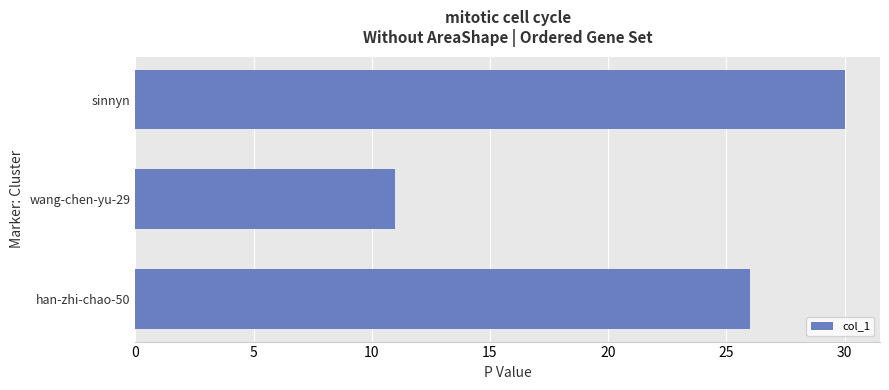

True or false: the data shows 17 at wang-chen-yu-29.

False